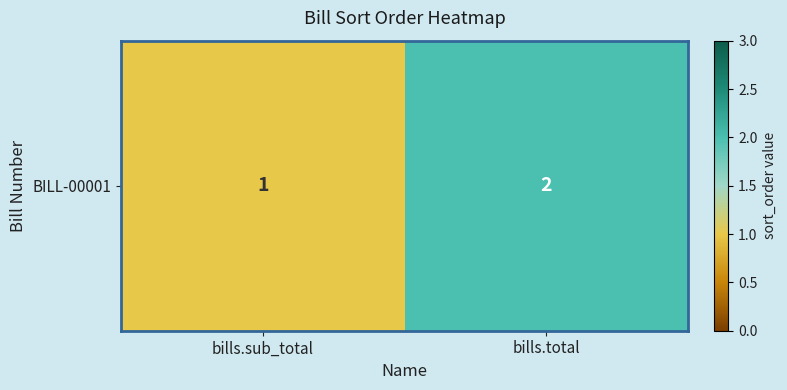

List the labels in order of value, largest first.

bills.total, bills.sub_total